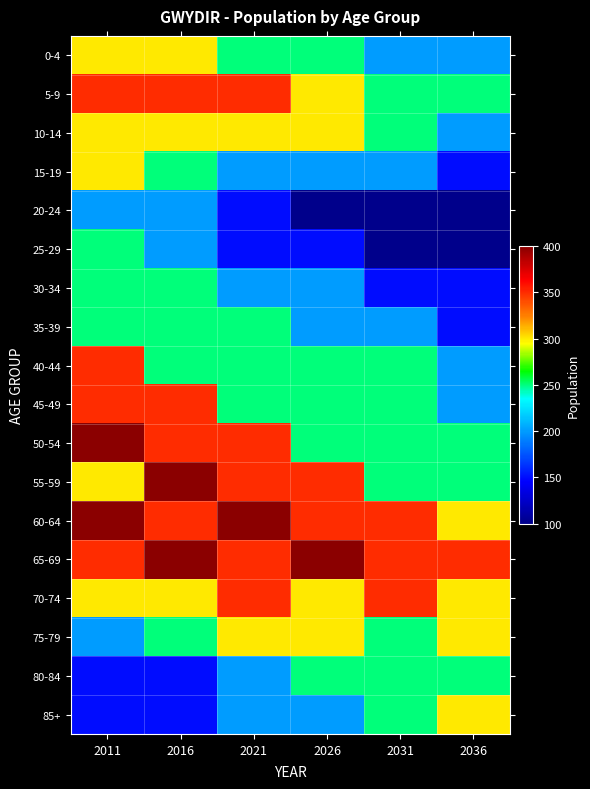

How many distinct data groups are displayed?

18